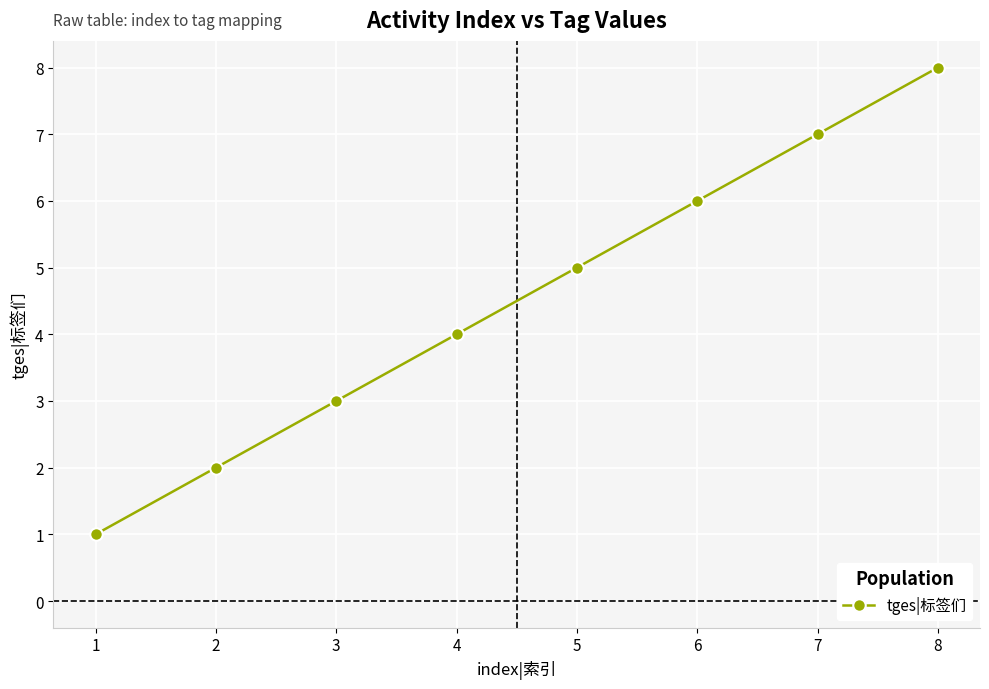

Count the number of categories in the chart.

8